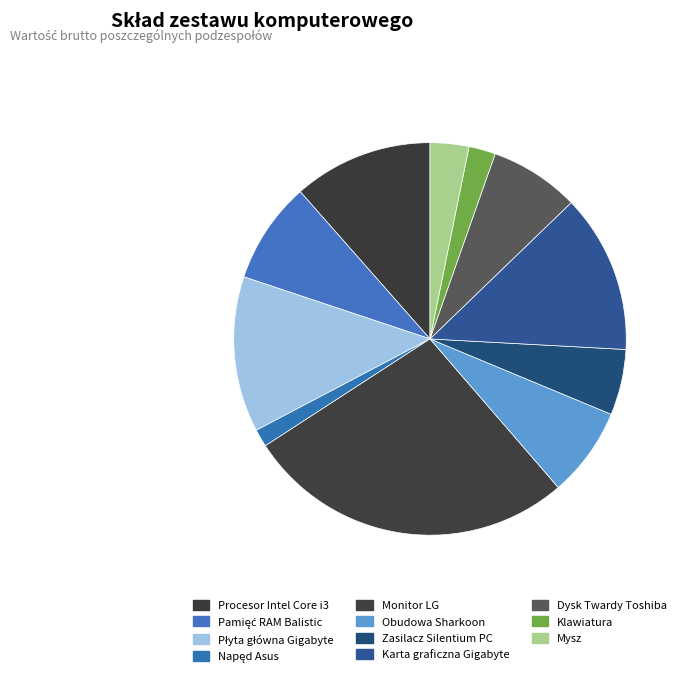

How many slices are in this pie chart?

11